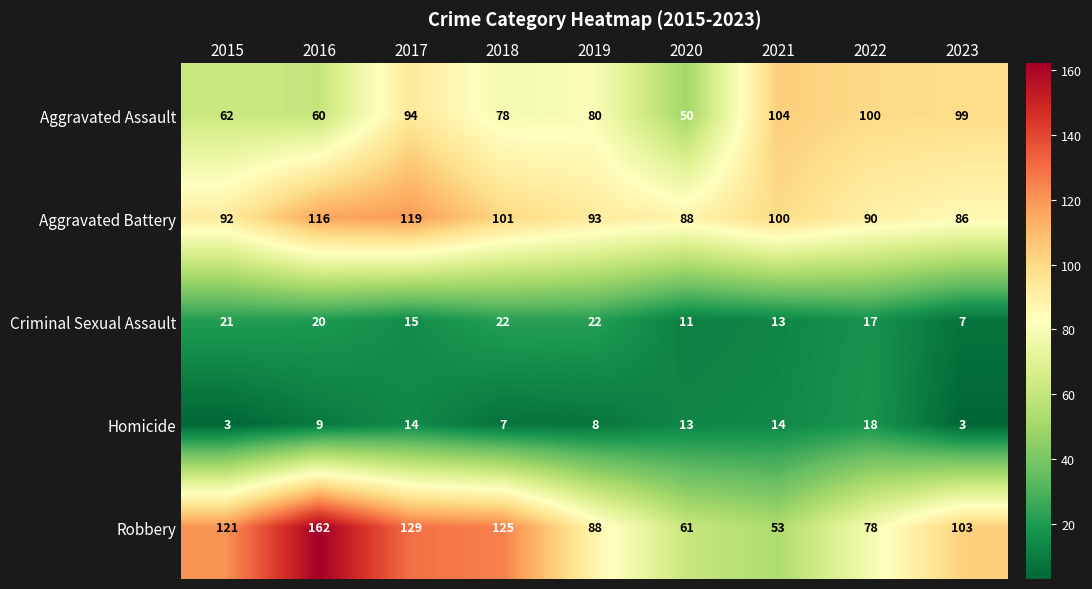

What is the maximum value for Criminal Sexual Assault?

22